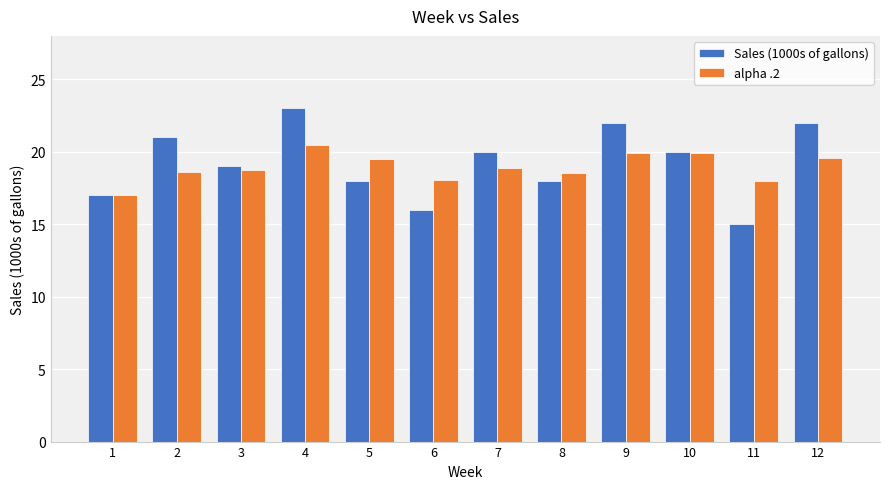

Is it true that alpha .2 equals 19.5 at 5?

True